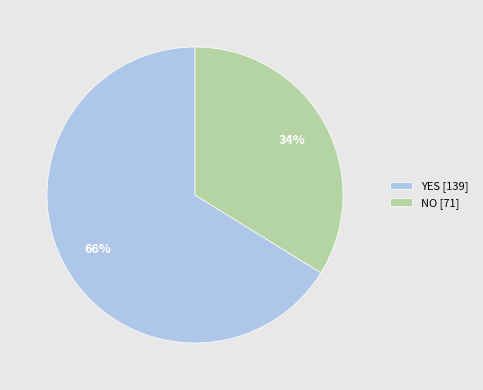

What is the largest slice in the pie chart?

YES [139]